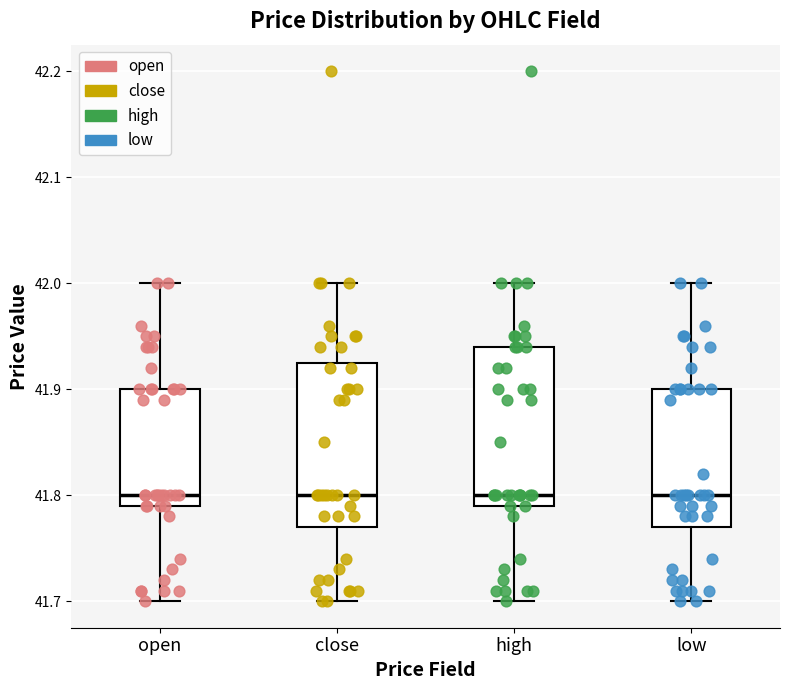

Reading left to right, read every box against the y-axis: the position of its median line, the range the box covers, and the ends of its whiskers. The values are not printed on the chart, so give them approximately, as read against the axis.

open: median 41.80, box 41.79 to 41.90, whiskers 41.70 to 42.00
close: median 41.80, box 41.77 to 41.93, whiskers 41.70 to 42.00
high: median 41.80, box 41.79 to 41.94, whiskers 41.70 to 42.00
low: median 41.80, box 41.77 to 41.90, whiskers 41.70 to 42.00